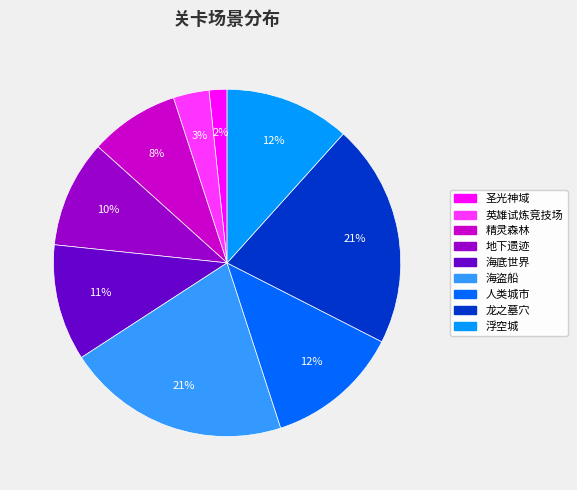

Does 圣光神域 represent more than half of the total?

No